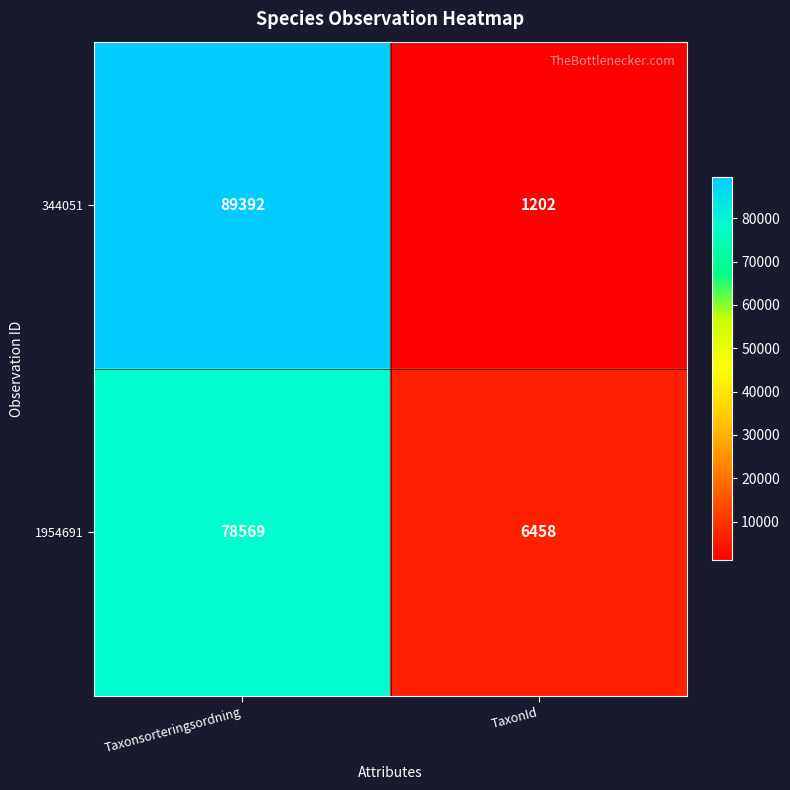

At which label does 1954691 reach its peak?

Taxonsorteringsordning